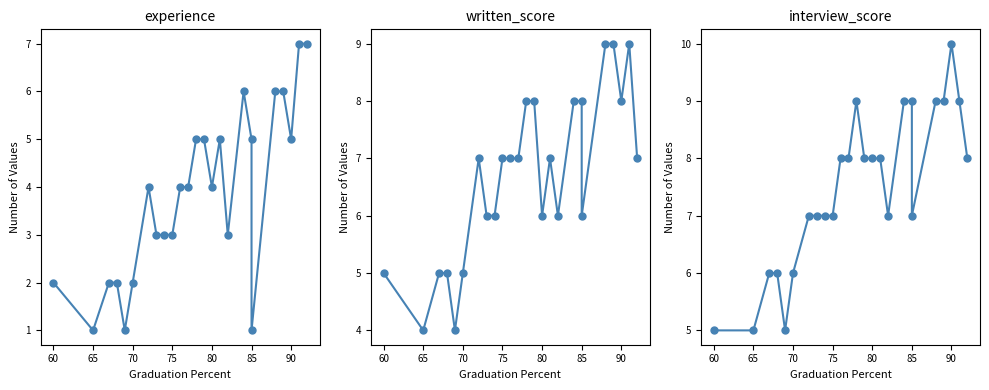

In written_score, how many points are lower than both neighbors (excluding endpoints)?

6